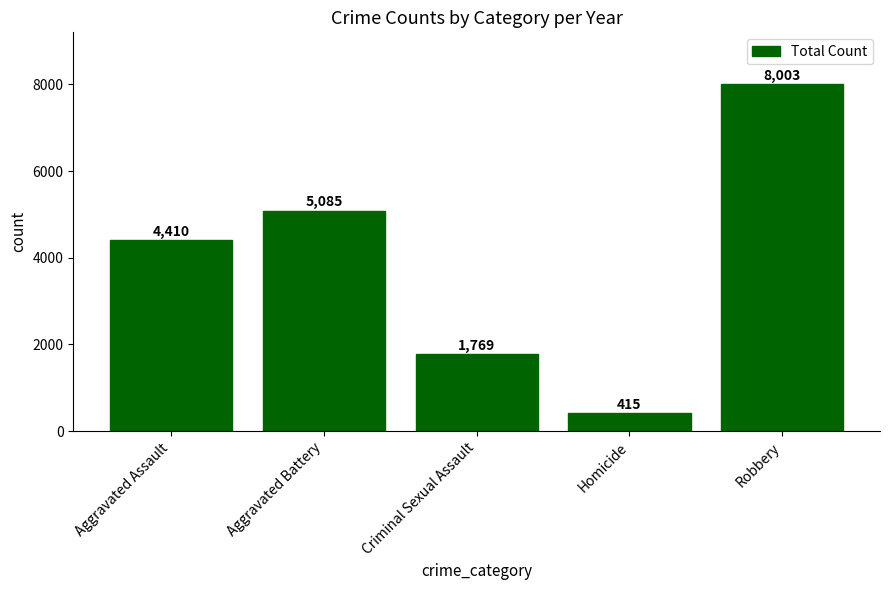

What position from the right is Homicide?

2